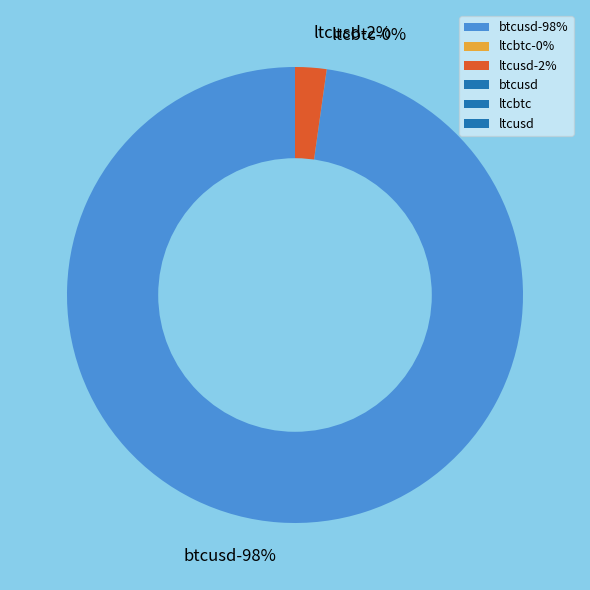

Rank the categories by value from lowest to highest.

ltcbtc, ltcusd, btcusd